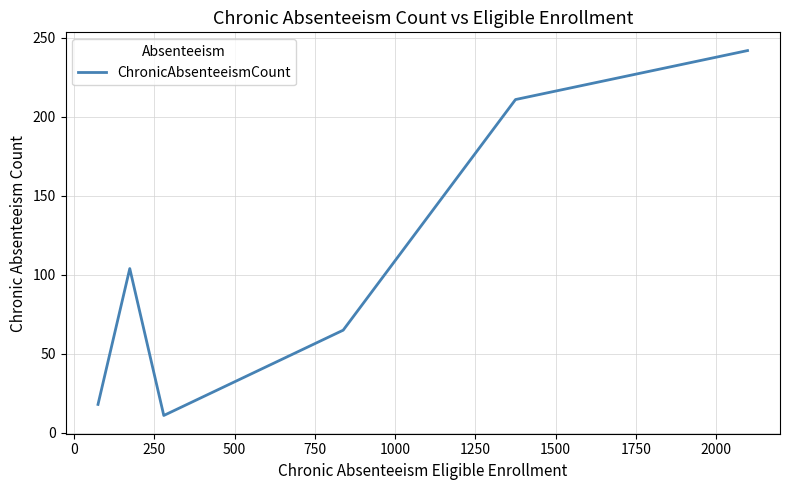

True or false: the data has more than 0 interior local peaks.

True